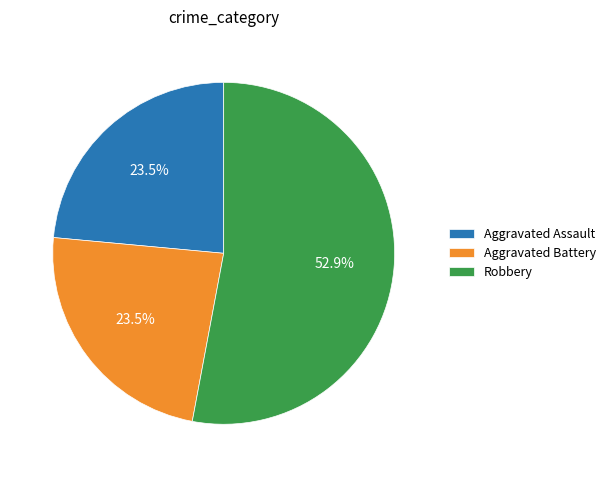

Is the sum of Robbery and Aggravated Assault greater than half?

Yes